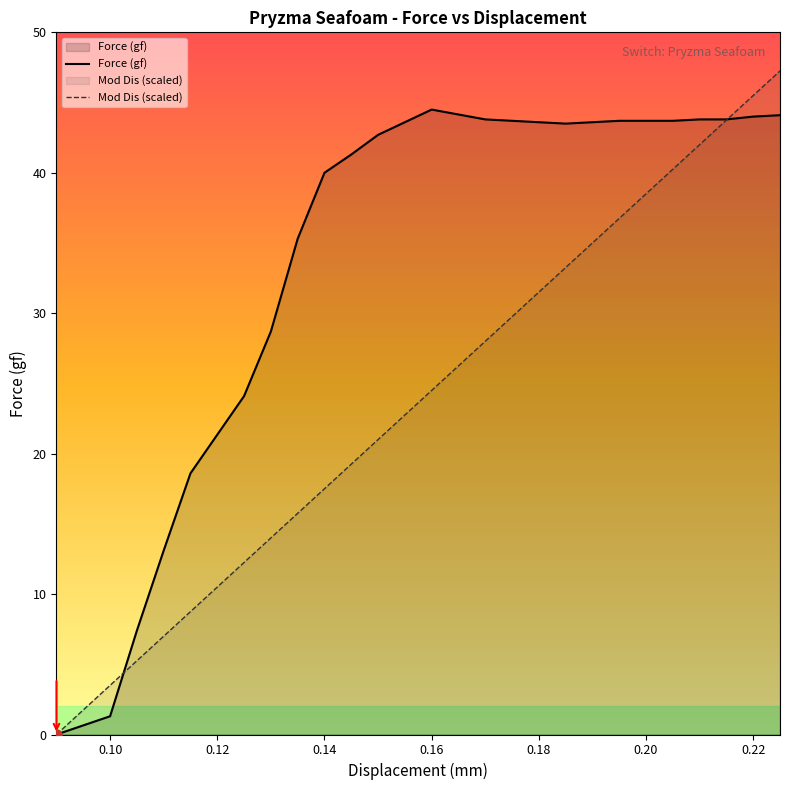

What is the difference between the maximum and minimum values in the Mod Dis series?

47.2